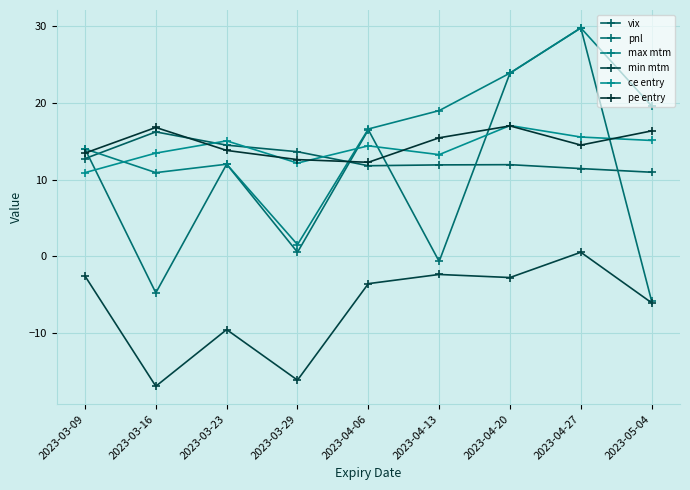

What position from the right is 2023-04-20?

3